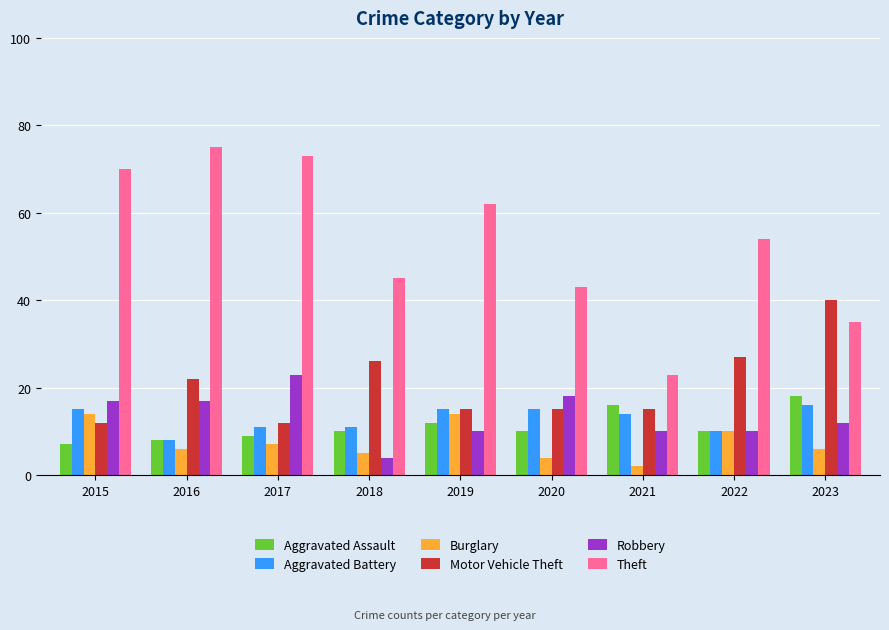

How many data points in Robbery are less than 12?

4